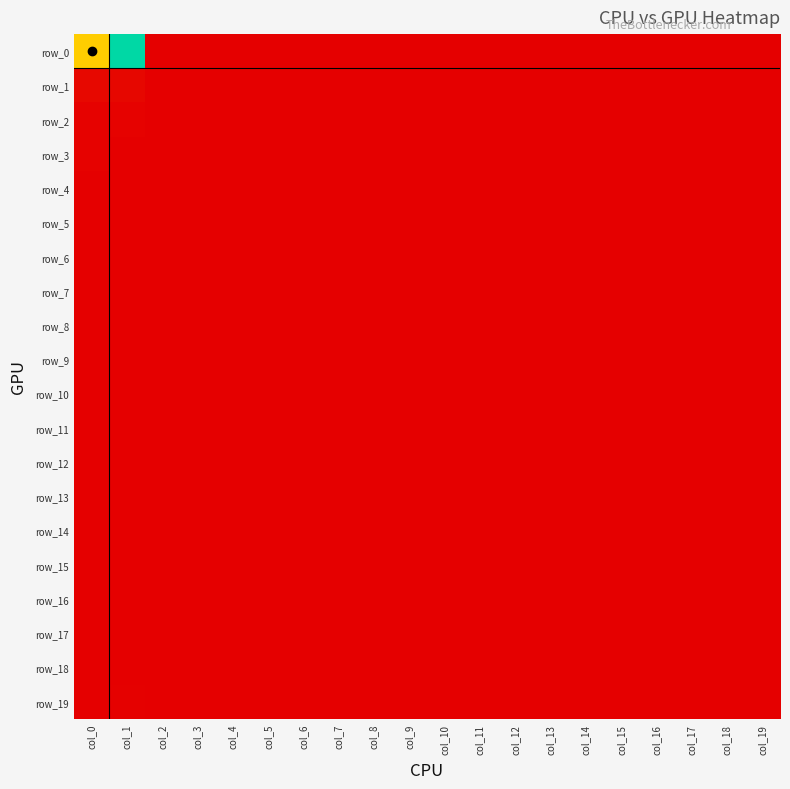

At col_0, list the series in order from largest to smallest.

row_0, row_1, row_2, row_3, row_5, row_8, row_10, row_19, row_4, row_6, row_7, row_9, row_11, row_12, row_13, row_14, row_15, row_16, row_17, row_18